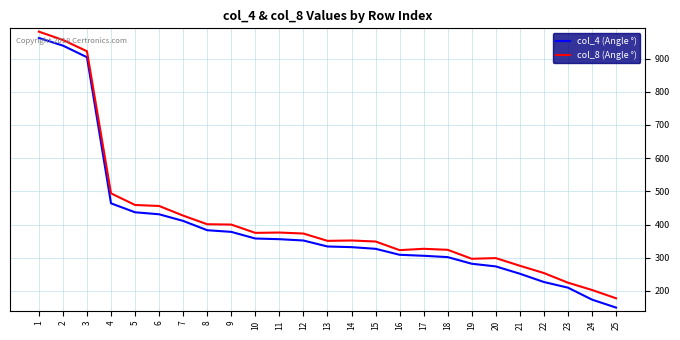

At which label does col_8 (Angle °) first exceed 352?

1